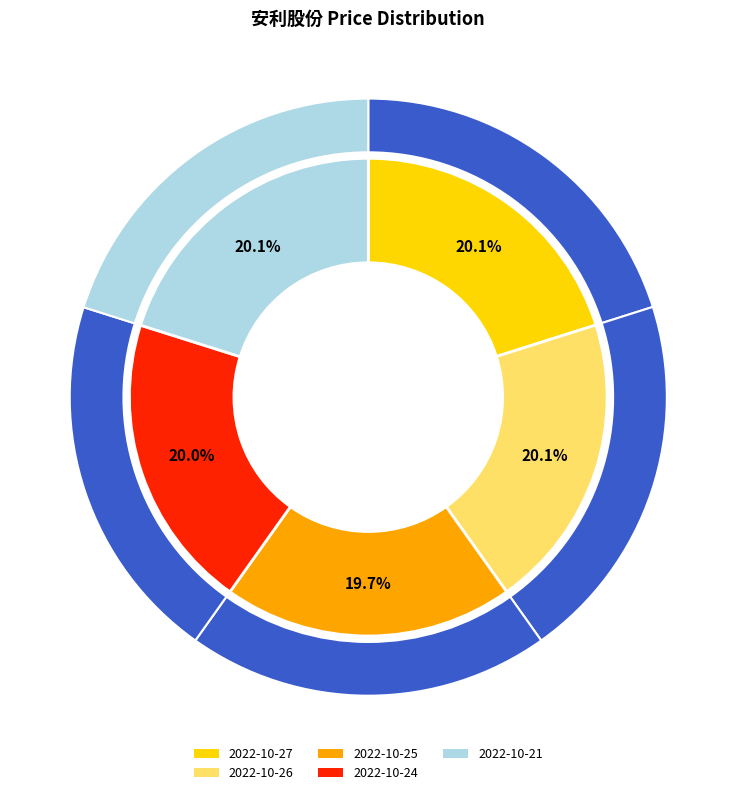

Is it true that 2022-10-27 is 11% of the pie?

False